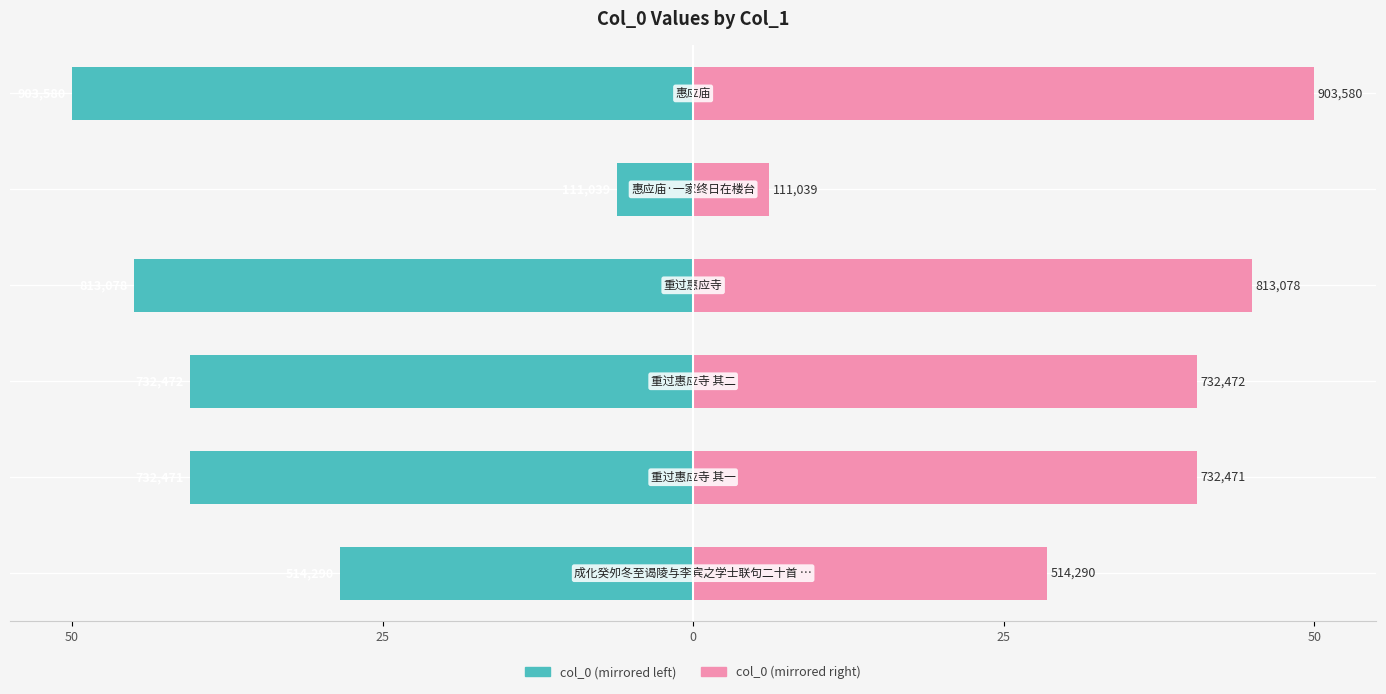

At 25, list the series in order from smallest to largest.

col_0 (left), col_0 (right)